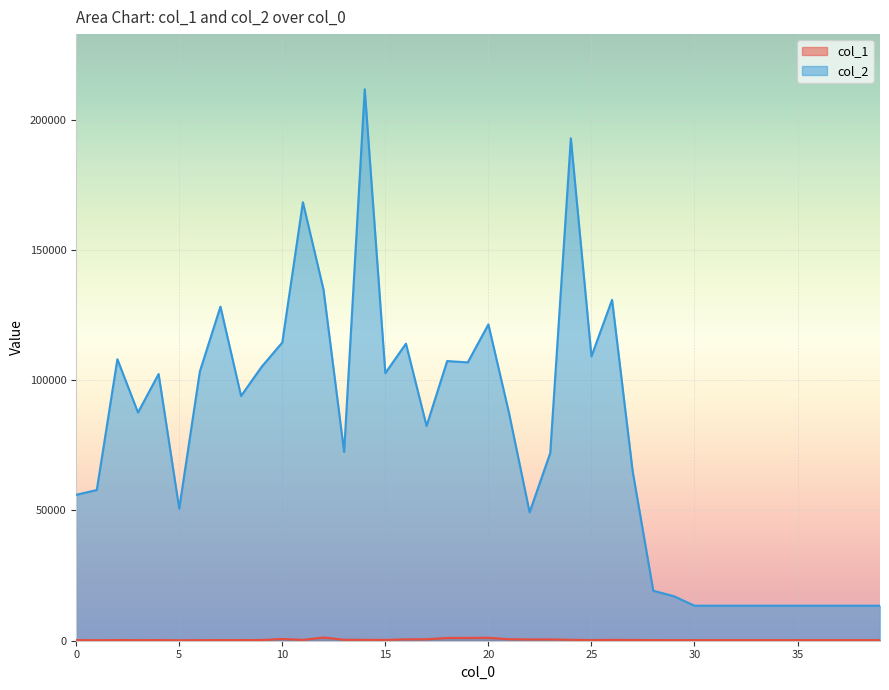

Is it true that col_1 equals 362 at 9?

False